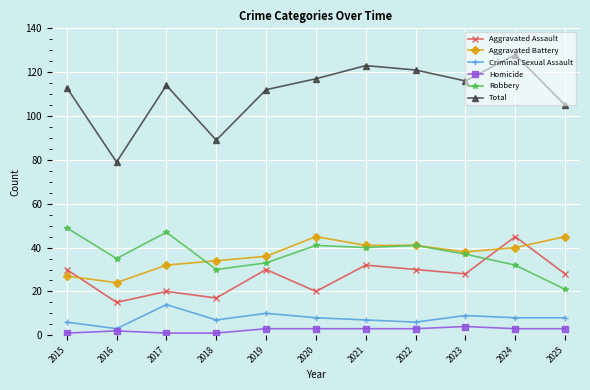

What are all the series names shown in the legend?

Aggravated Assault, Aggravated Battery, Criminal Sexual Assault, Homicide, Robbery, Total